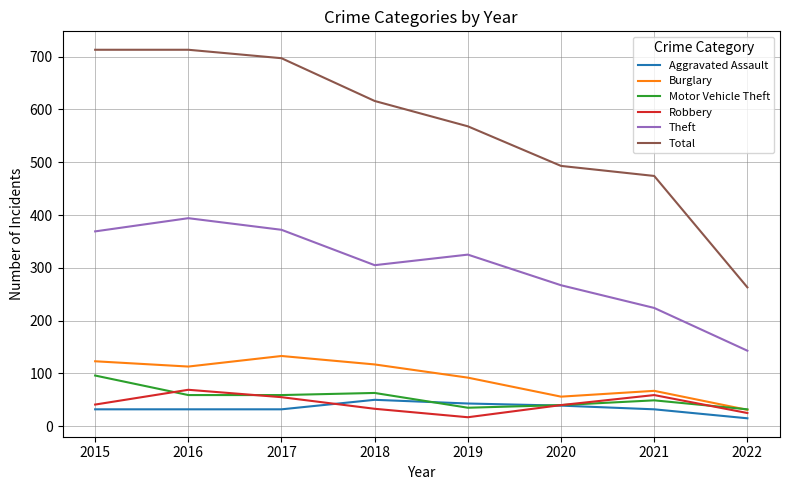

Is the value of Robbery at 2018 greater than the value of Burglary at 2017?

No